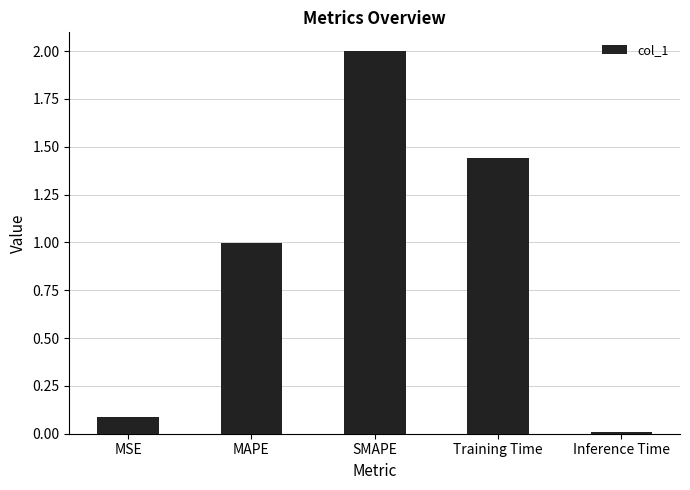

Rank the categories by value from highest to lowest.

SMAPE, Training Time, MAPE, MSE, Inference Time